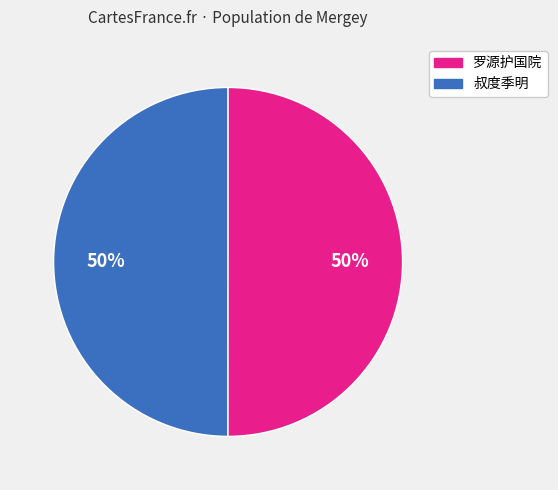

To the nearest percent, what percentage of the pie is 叔度季明?

50%